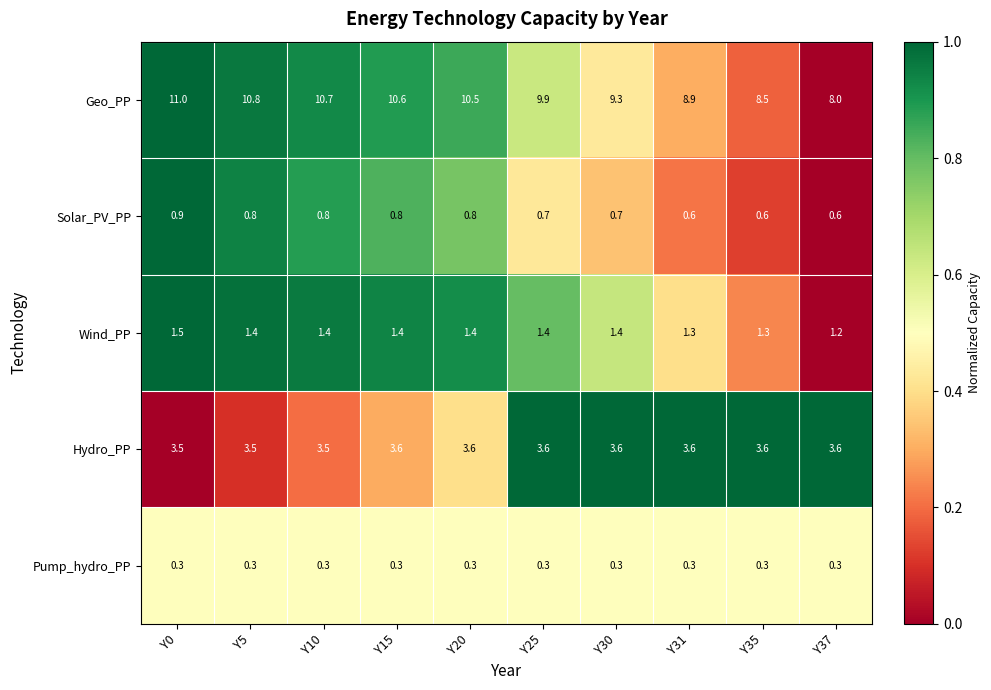

At Y10, list the series in order from smallest to largest.

Pump_hydro_PP, Solar_PV_PP, Wind_PP, Hydro_PP, Geo_PP